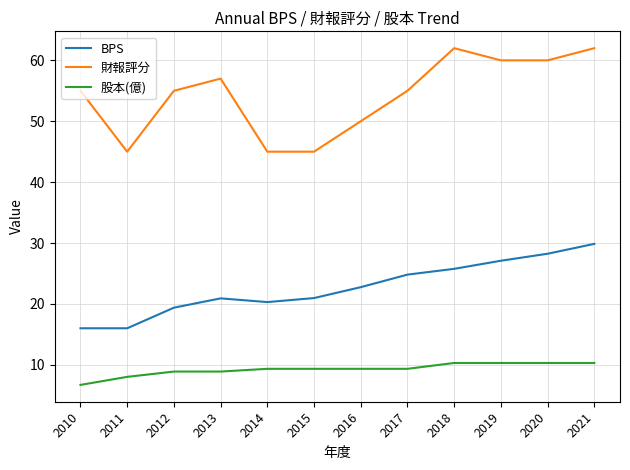

The value of 財報評分 at 2021 is 36.9. True or false?

False